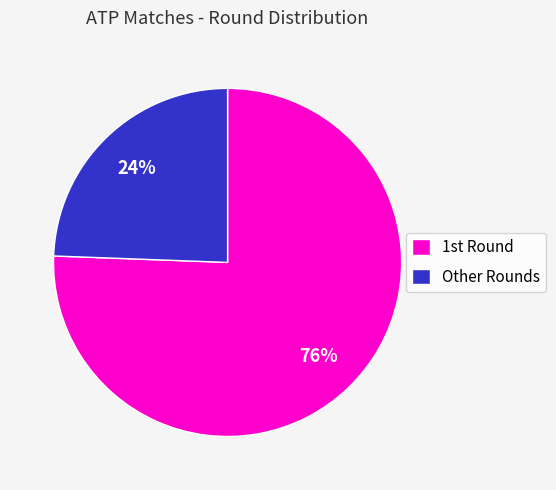

Which slice is the largest?

1st Round